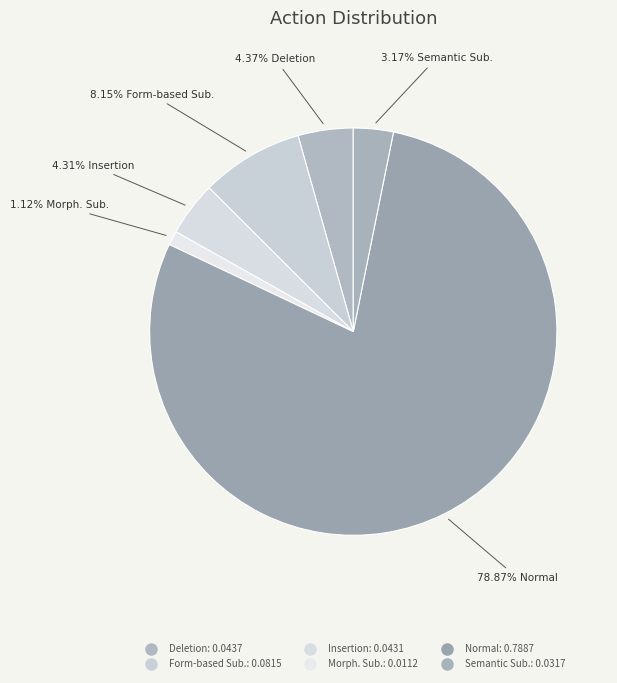

To the nearest percent, what is the difference between the Deletion and Morph. Sub. slice percentages?

3%